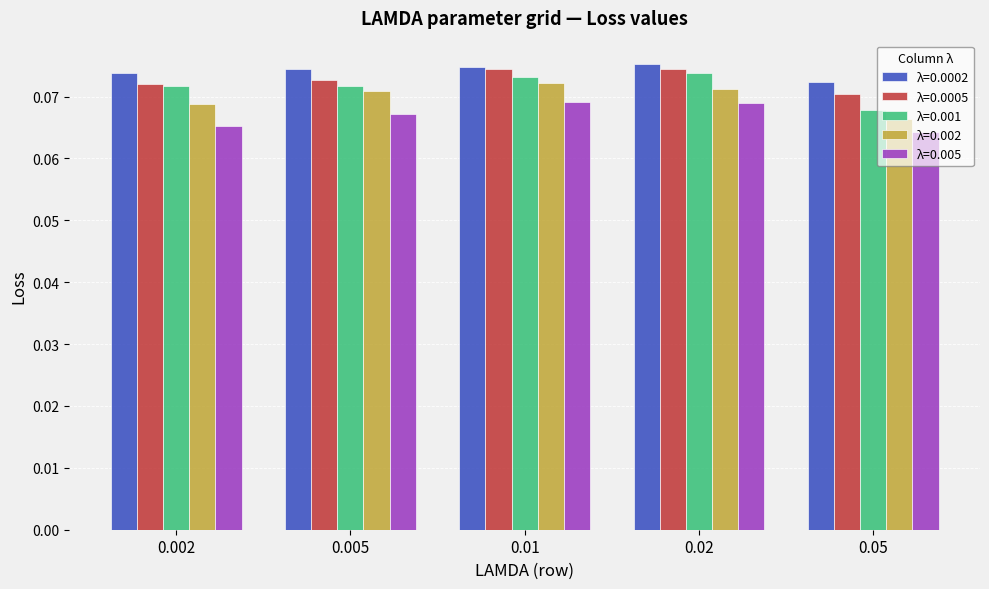

List the series in order of their peak value, lowest first.

λ=0.005, λ=0.002, λ=0.001, λ=0.0005, λ=0.0002